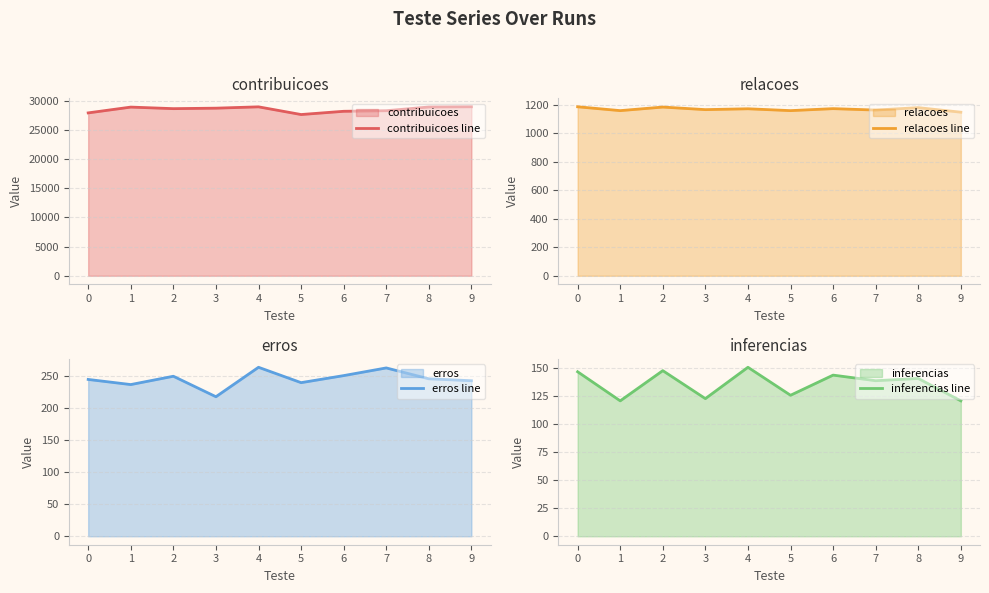

At how many categories does at least one series exceed 18196?

10